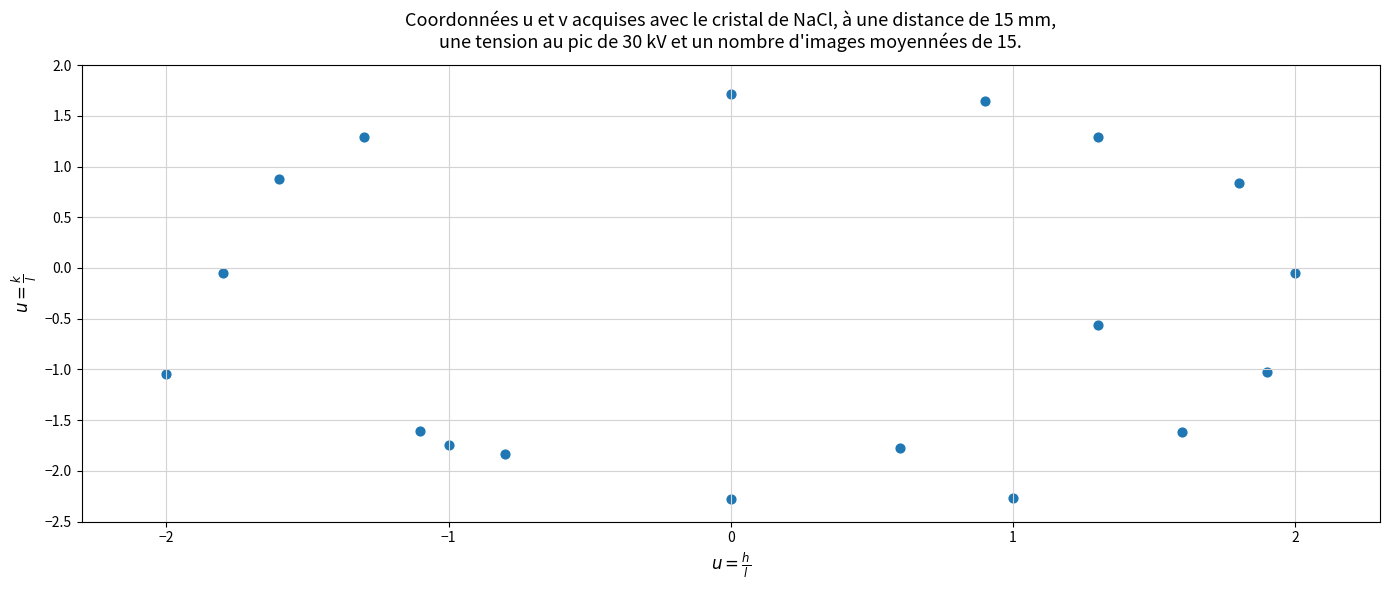

What is the range of Y values (max minus min)?

4.0